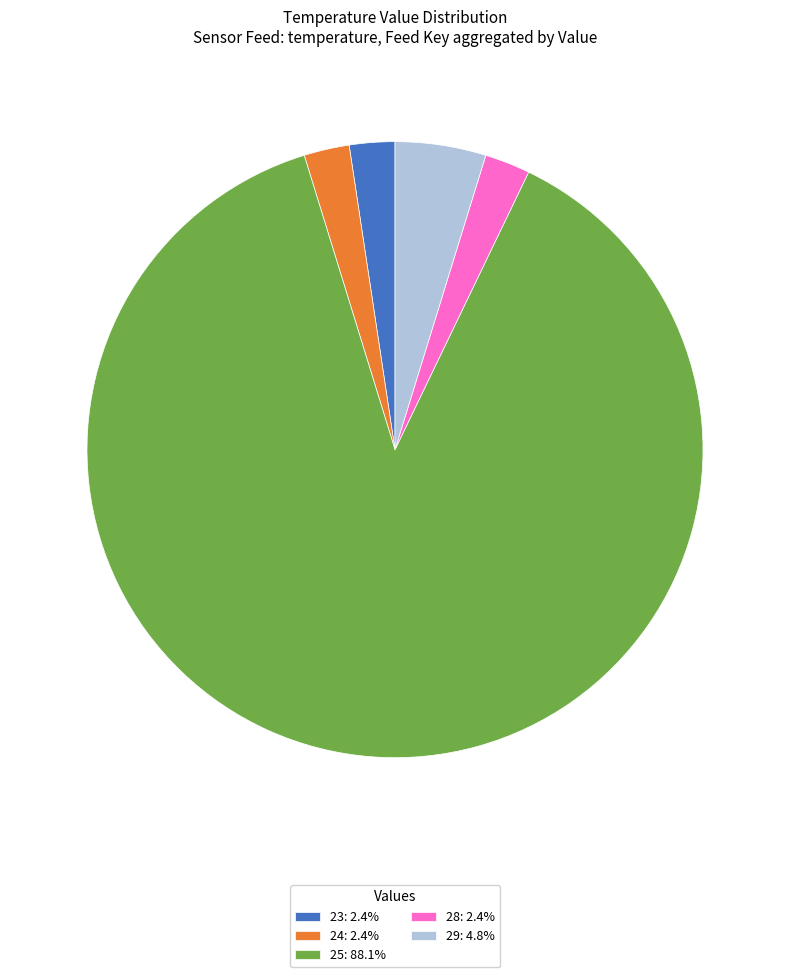

Combined, do 29: 4.8% and 28: 2.4% account for over 50%?

No